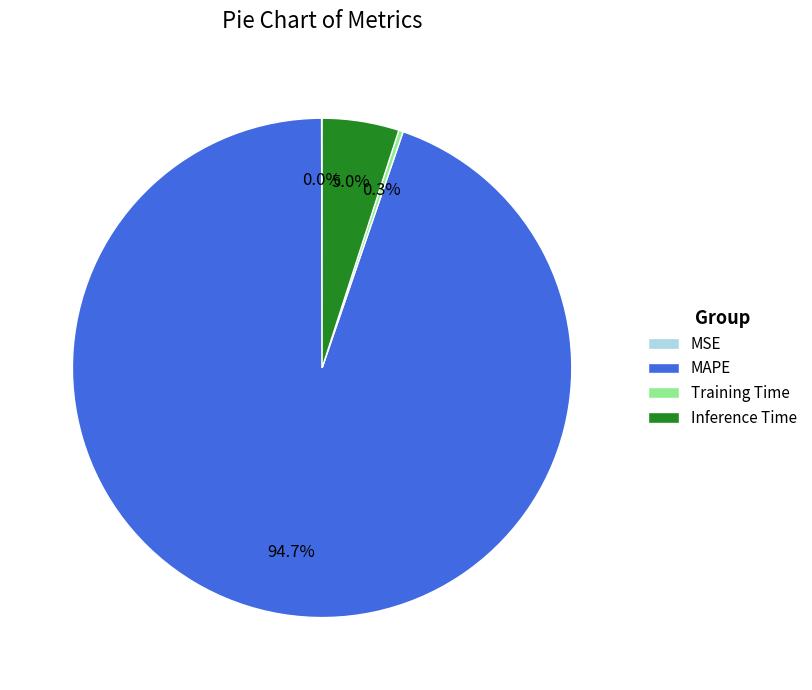

What portion of the pie excludes Inference Time?

95.0%